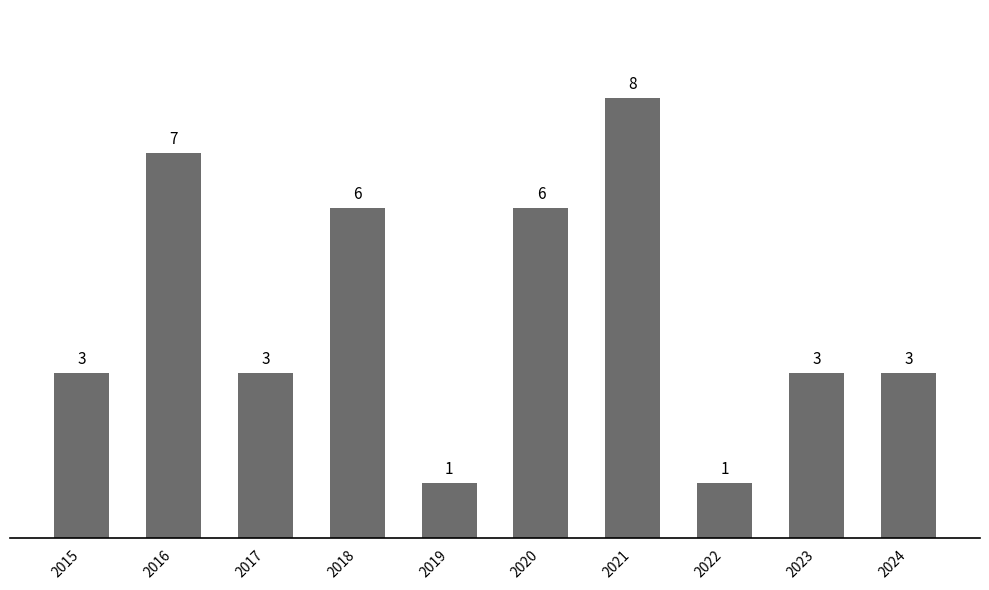

What is the maximum value shown in the chart?

8